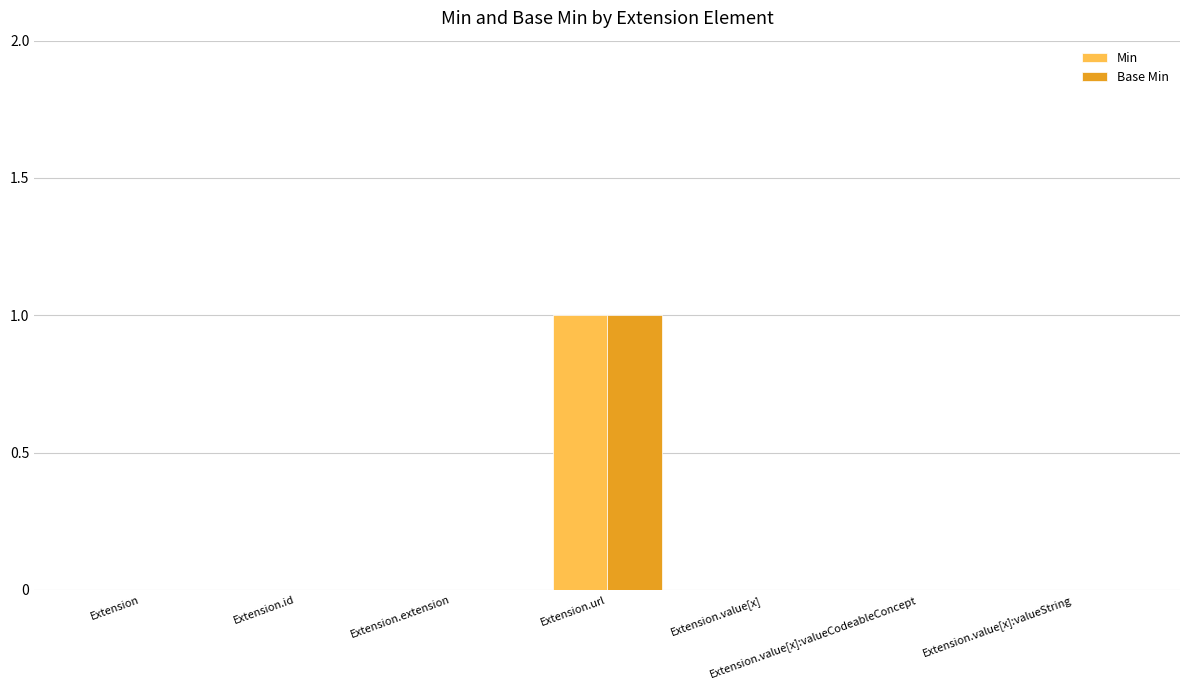

Which category has the highest value in the Base Min series?

Extension.url